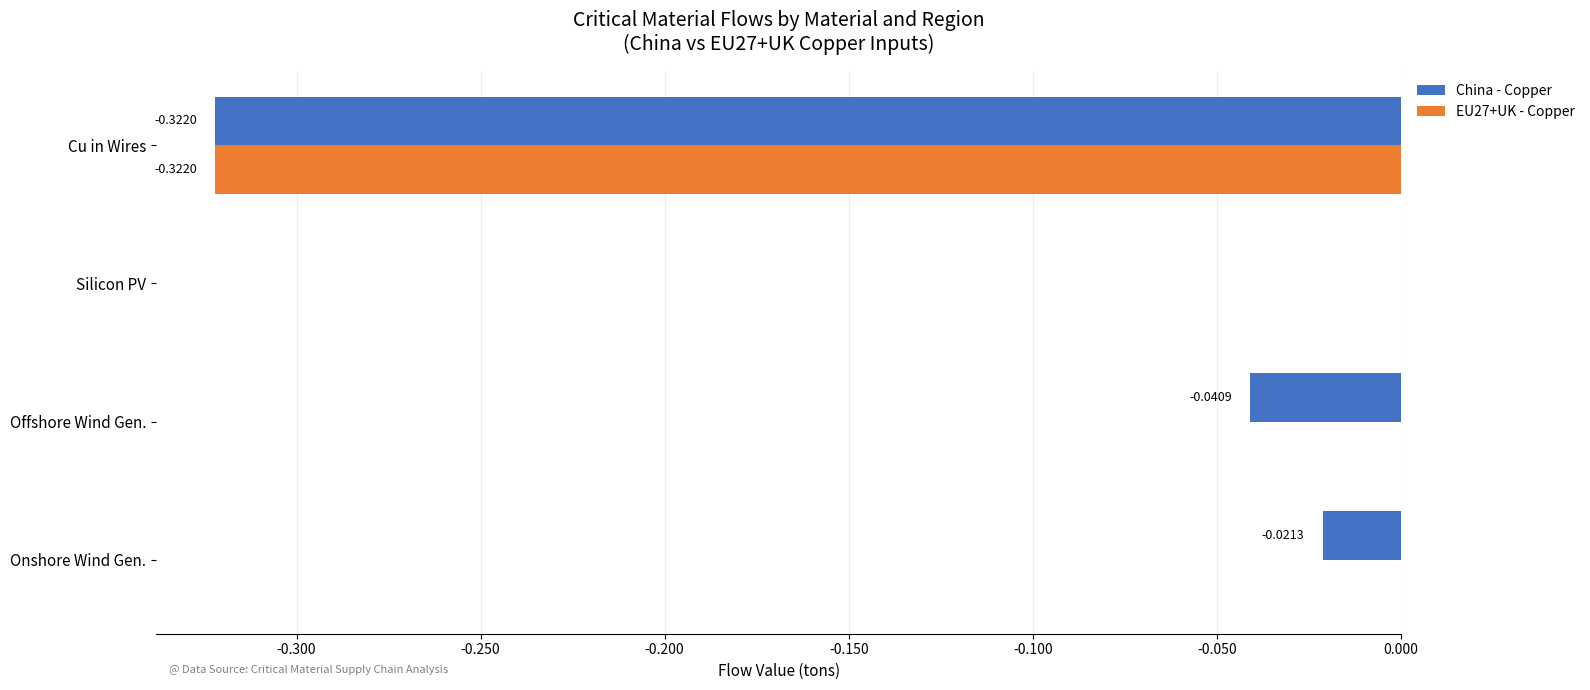

What is the average value of the EU27+UK - Copper series?

-0.1